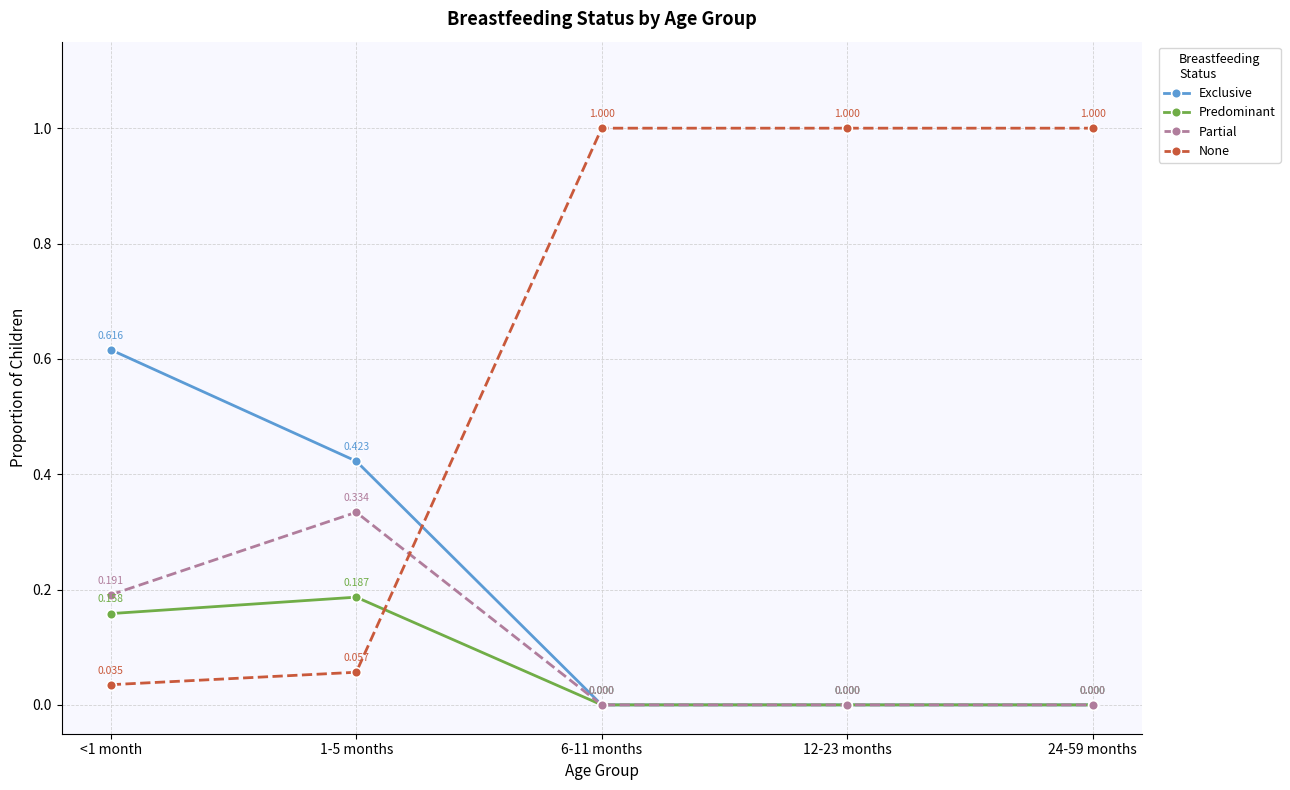

The Partial series shows 0.0 at 12-23 months. True or false?

True